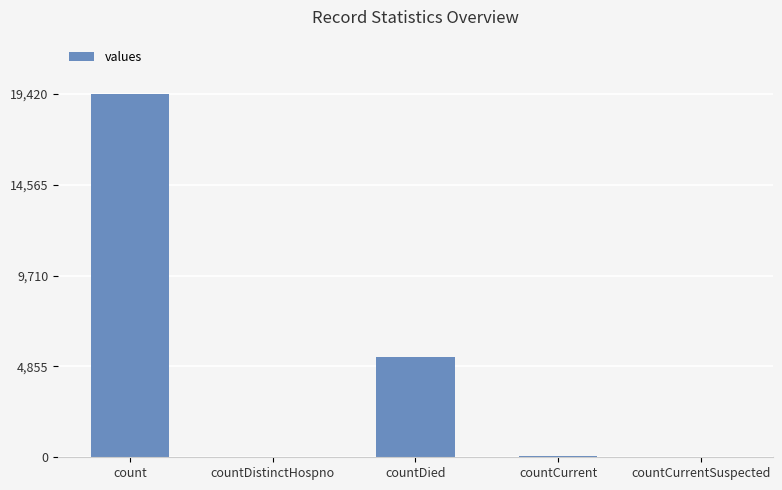

True or false: the data shows 38 at countDistinctHospno.

True